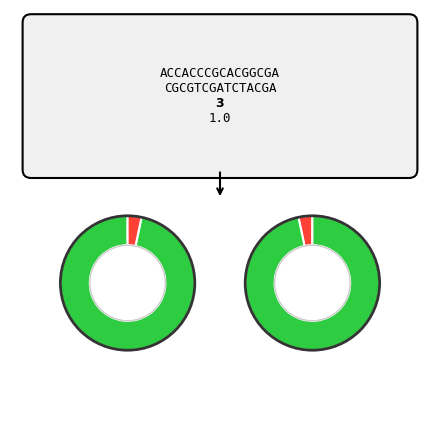

How much of the chart is everything except 15?

95.8%